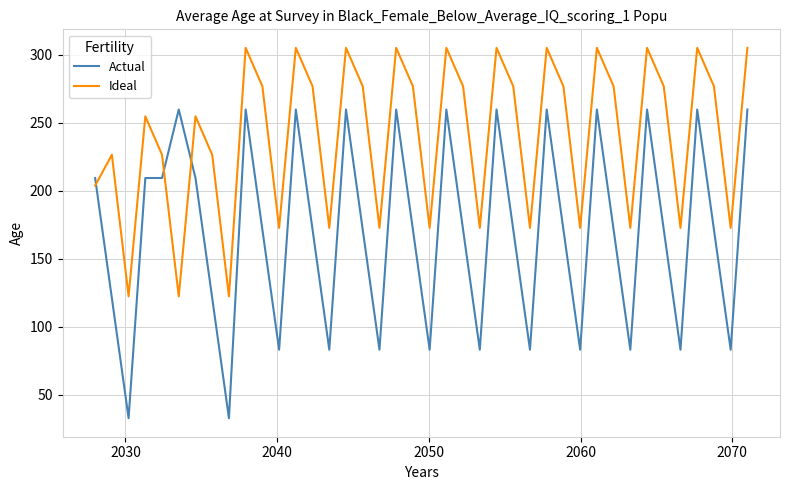

Which series has the largest range (max minus min)?

Actual